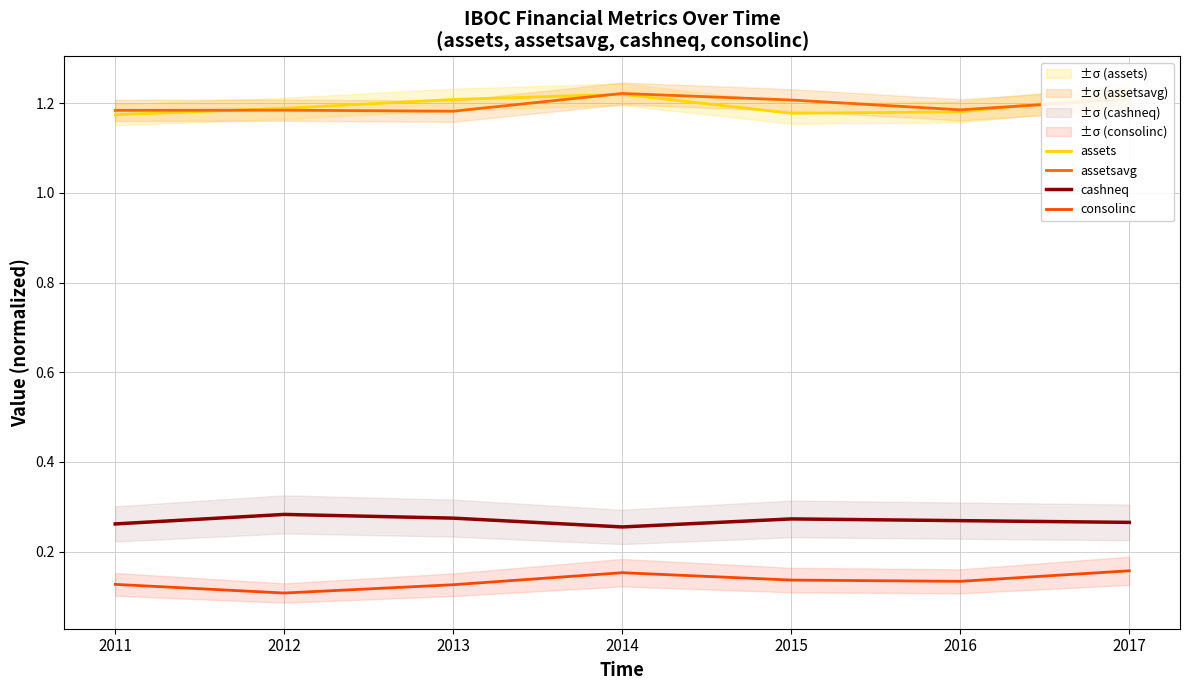

Which series has the largest total across all categories?

assetsavg